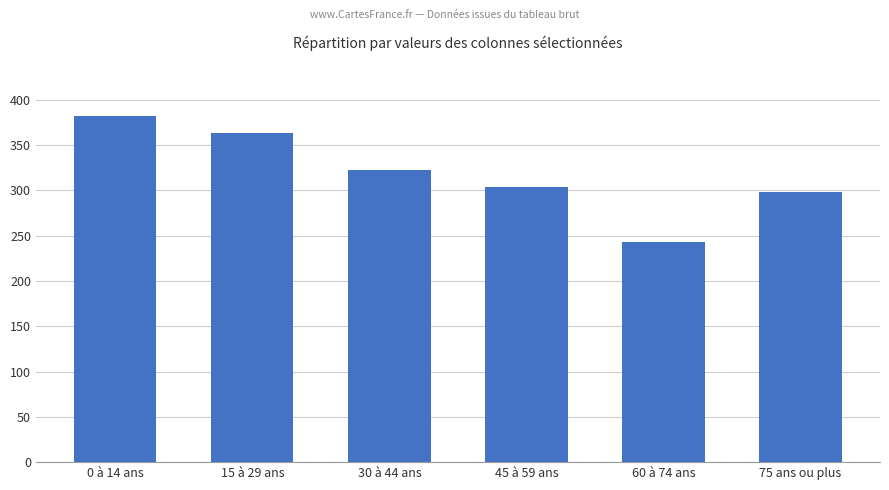

Which has a higher value, 45 à 59 ans or 30 à 44 ans?

30 à 44 ans